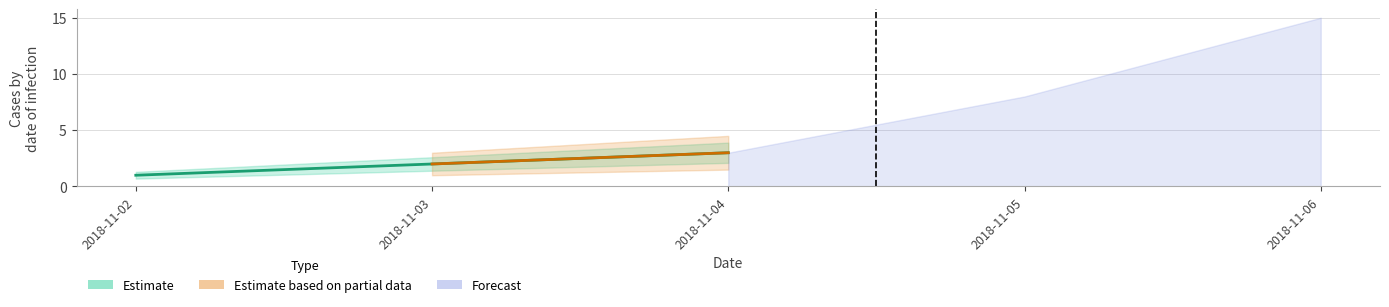

What is the minimum value shown in the chart?

1